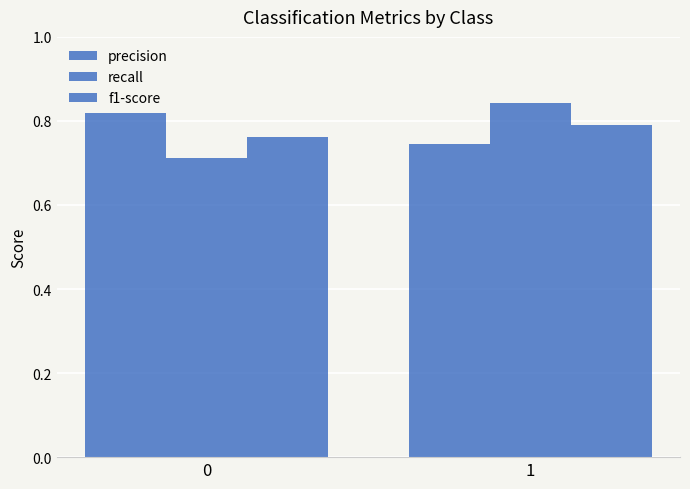

List the labels in order of precision value, largest first.

0, 1